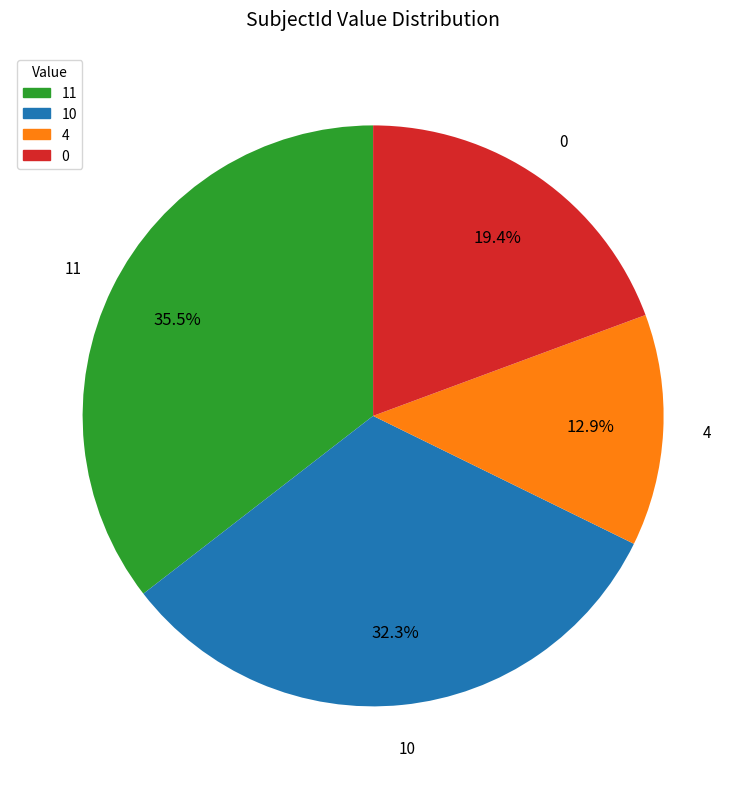

Is there a majority slice in this chart?

No